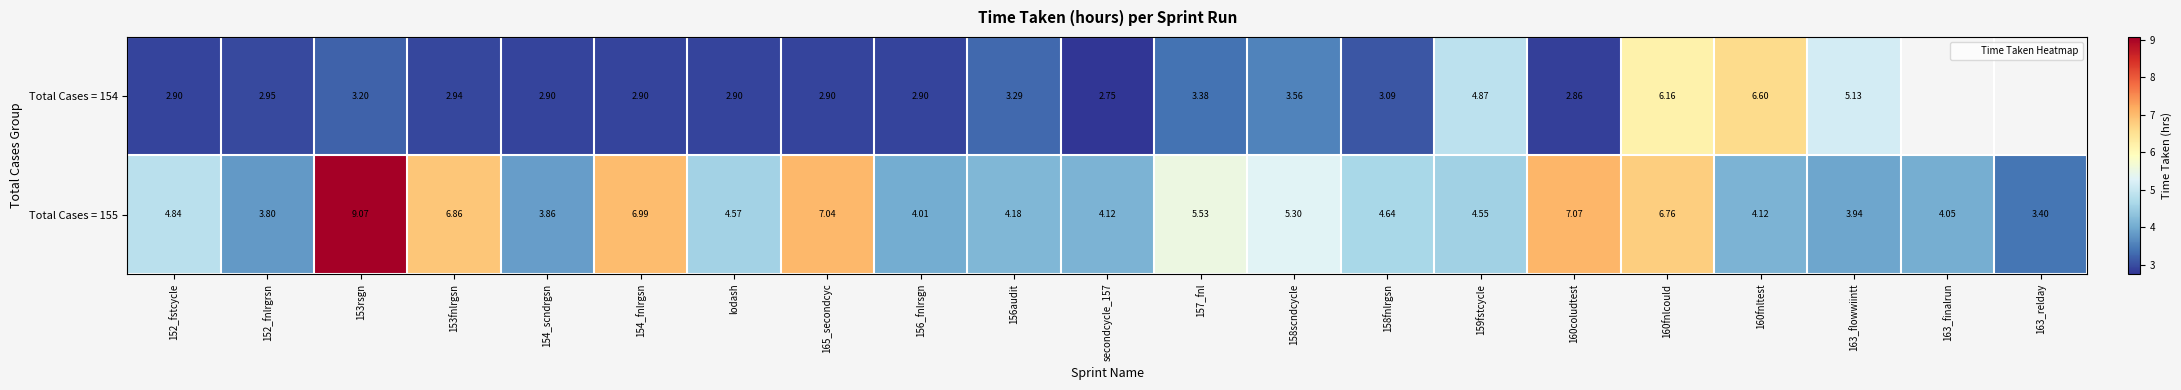

Between 160coludtest and 160fnlcould, which is larger?

160fnlcould